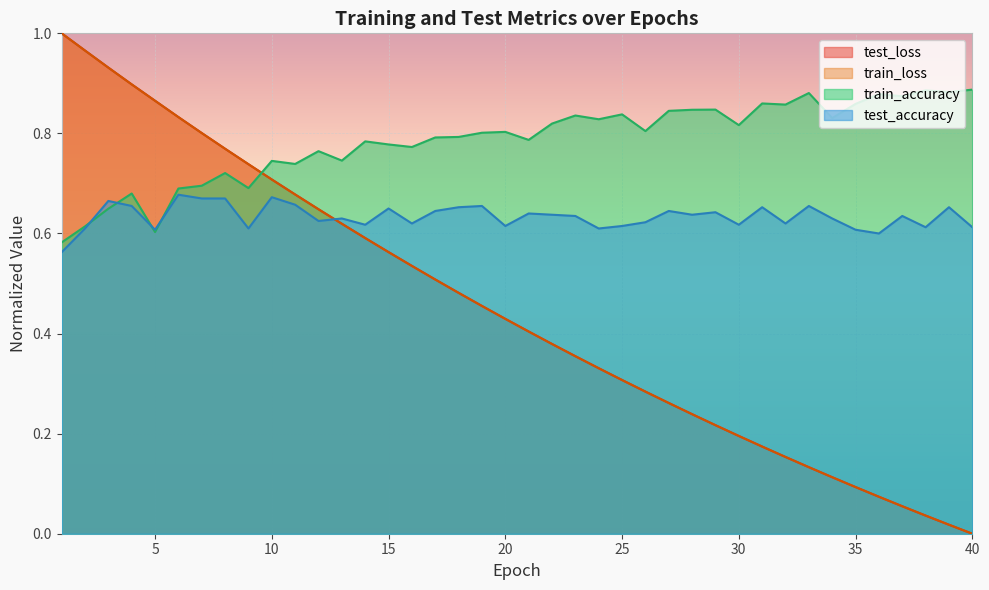

Reading left to right, transcribe all the data shown in this chart.

test_accuracy: 0.6	0.6	0.7	0.7	0.6	0.7	0.7	0.7	0.6	0.7	0.7	0.6	0.6	0.6	0.7	0.6	0.6	0.7	0.7	0.6	0.6	0.6	0.6	0.6	0.6	0.6	0.6	0.6	0.6	0.6	0.7	0.6	0.7	0.6	0.6	0.6	0.6	0.6	0.7	0.6
test_loss: 1.0	1.0	0.9	0.9	0.9	0.8	0.8	0.8	0.7	0.7	0.7	0.6	0.6	0.6	0.6	0.5	0.5	0.5	0.5	0.4	0.4	0.4	0.4	0.3	0.3	0.3	0.3	0.2	0.2	0.2	0.2	0.2	0.1	0.1	0.1	0.1	0.1	0.0	0.0	0.0
train_accuracy: 0.6	0.6	0.6	0.7	0.6	0.7	0.7	0.7	0.7	0.7	0.7	0.8	0.7	0.8	0.8	0.8	0.8	0.8	0.8	0.8	0.8	0.8	0.8	0.8	0.8	0.8	0.8	0.8	0.8	0.8	0.9	0.9	0.9	0.8	0.9	0.9	0.9	0.9	0.9	0.9
train_loss: 1.0	1.0	0.9	0.9	0.9	0.8	0.8	0.8	0.7	0.7	0.7	0.6	0.6	0.6	0.6	0.5	0.5	0.5	0.5	0.4	0.4	0.4	0.4	0.3	0.3	0.3	0.3	0.2	0.2	0.2	0.2	0.2	0.1	0.1	0.1	0.1	0.1	0.0	0.0	0.0